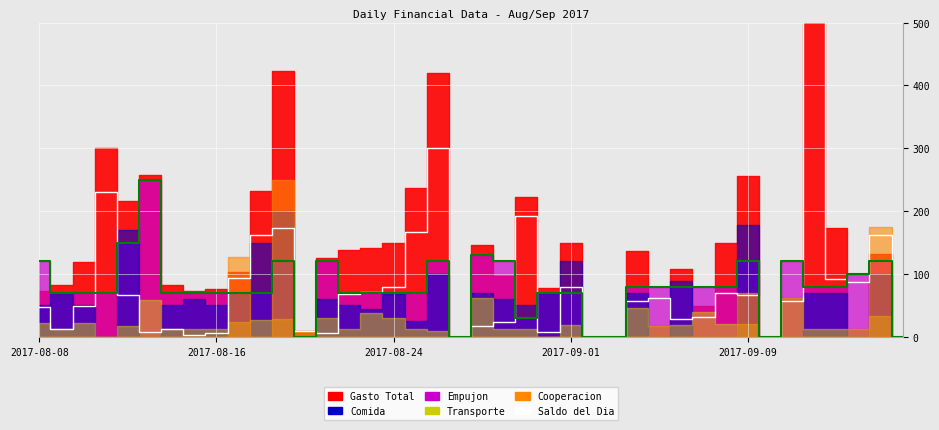

In Saldo del Dia (abs), how many points are higher than both neighbors (excluding endpoints)?

10